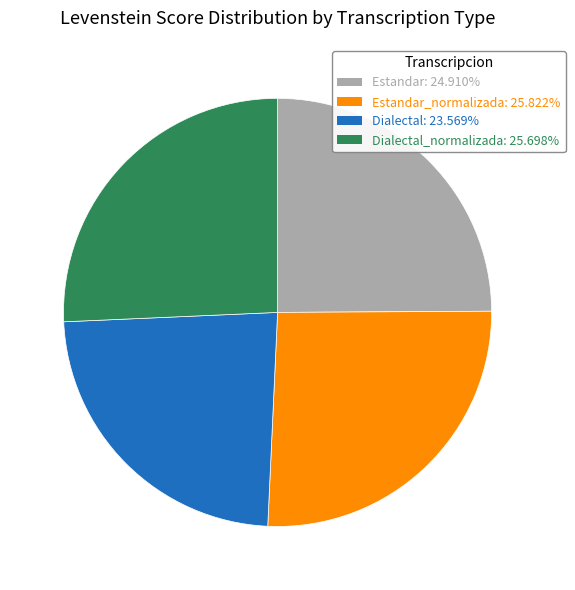

How many slices are in this pie chart?

4